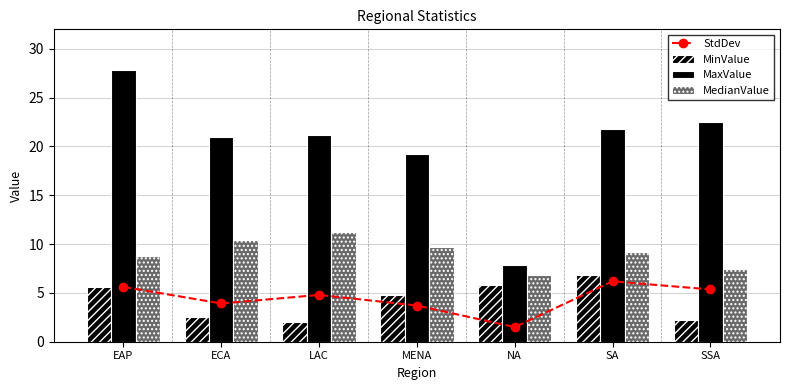

What is the total value across all series at ECA?

37.9